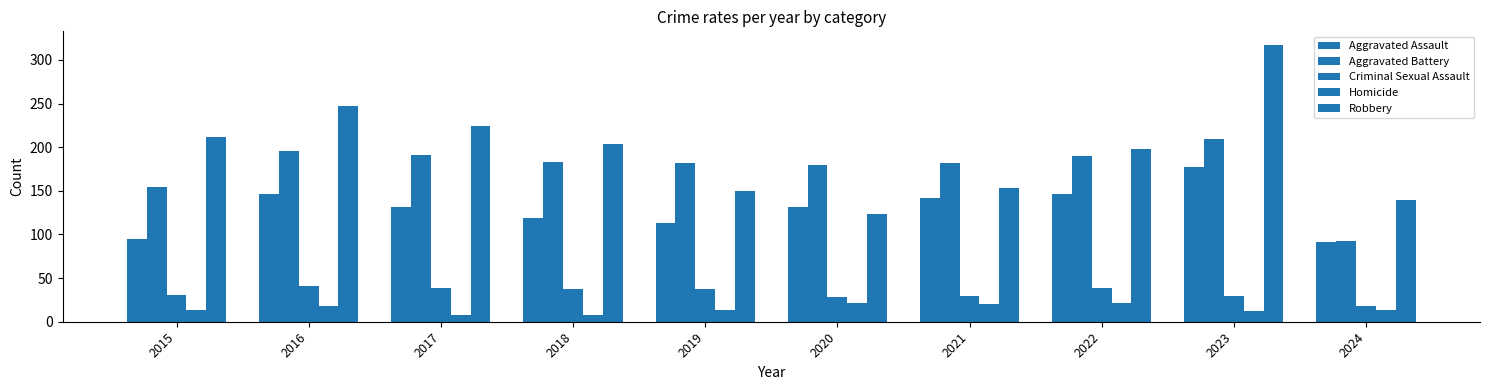

Which label corresponds to the smallest value in the chart?

2017